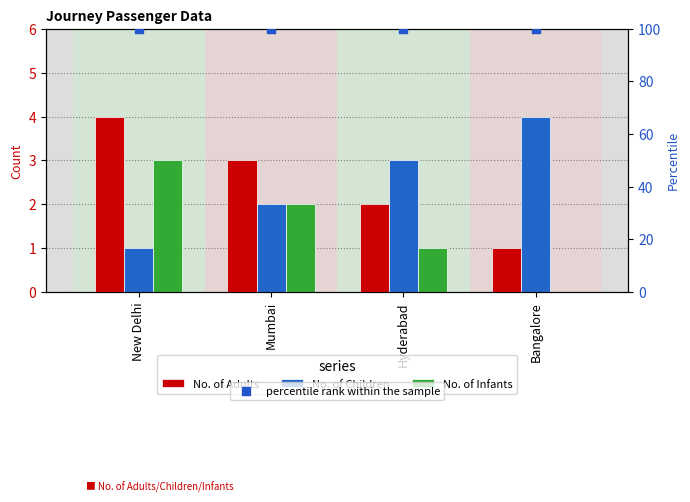

Which series has the largest total across all categories?

percentile rank within the sample